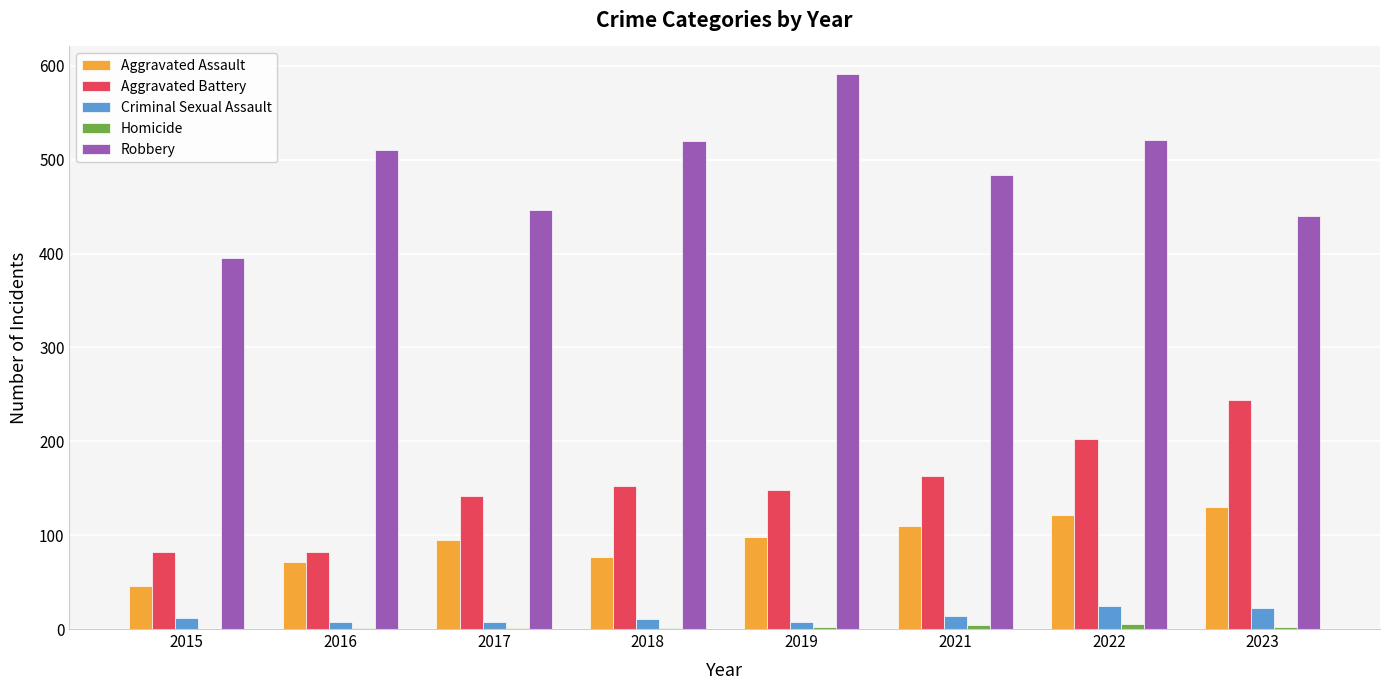

Between 2016 and 2023, which series saw the biggest shift?

Aggravated Battery